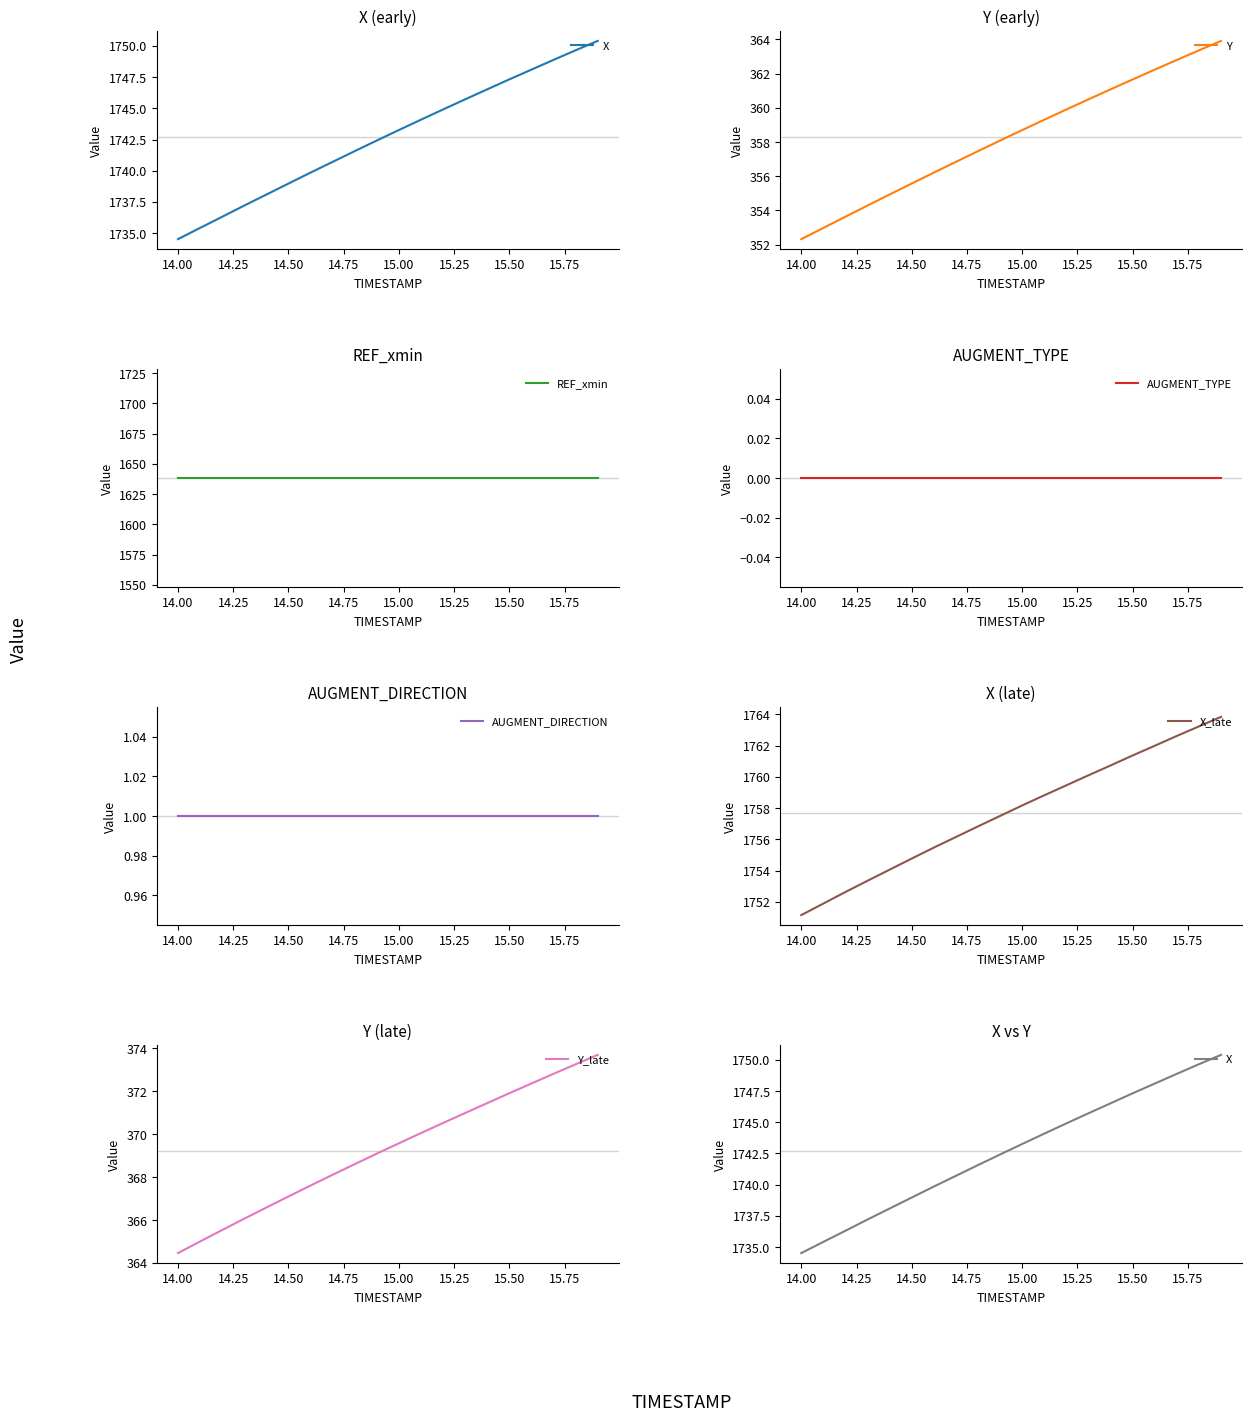

What is the maximum value shown in the chart?

1763.8